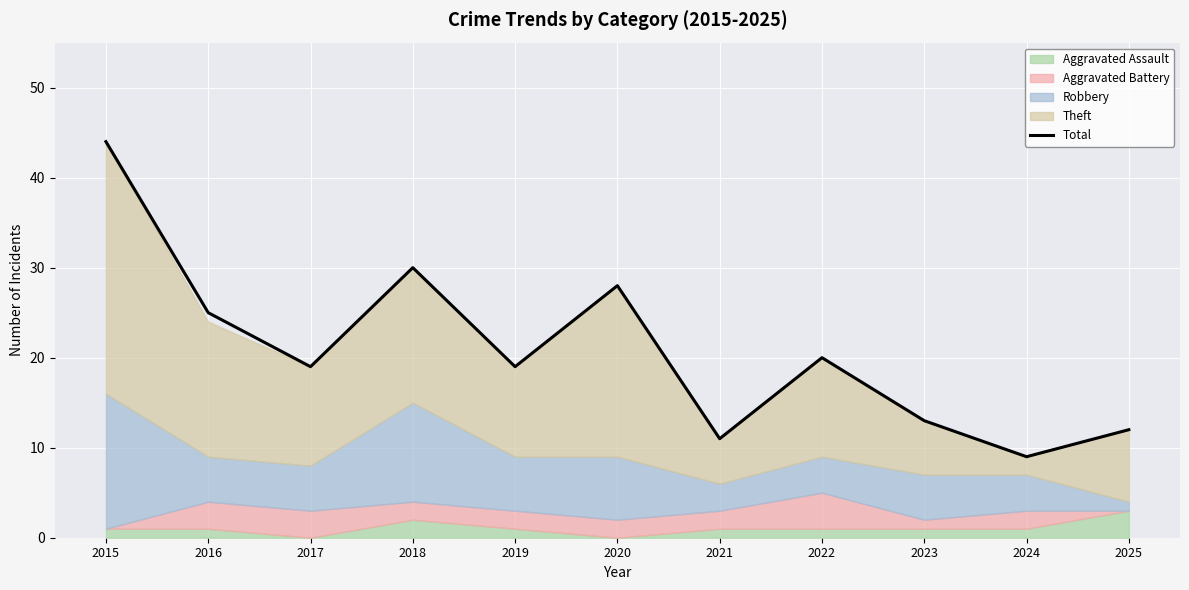

Is it true that the value at 2024 is 9?

True